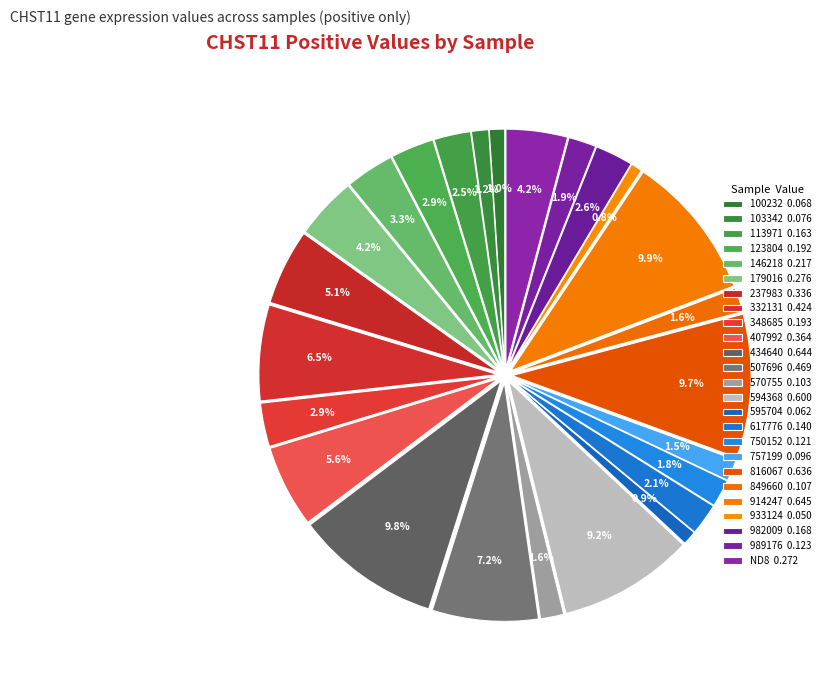

To the nearest percent, what is the average slice percentage?

4%